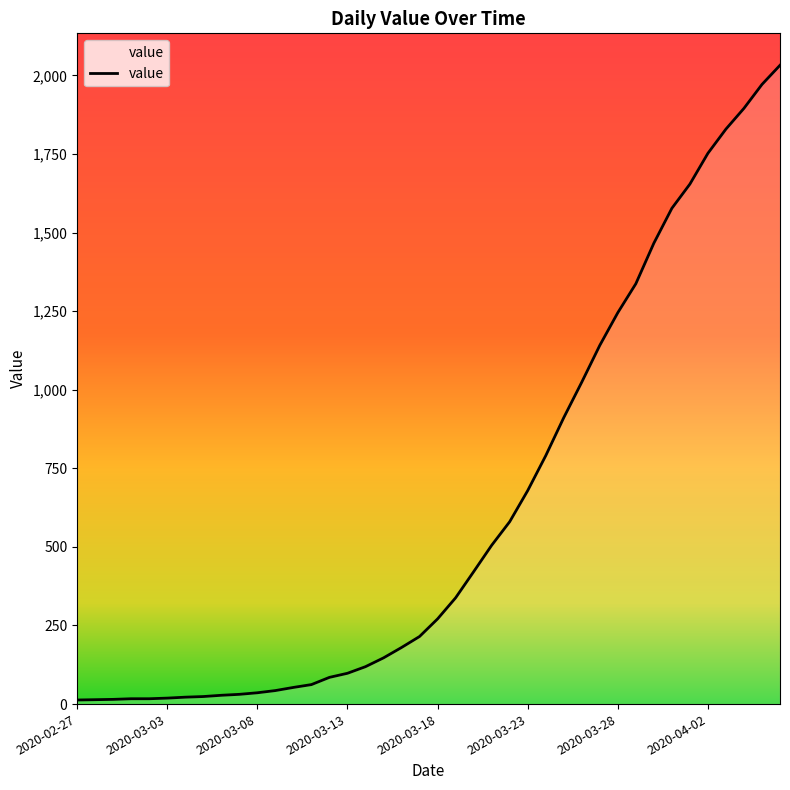

What is the maximum value shown in the chart?

2032